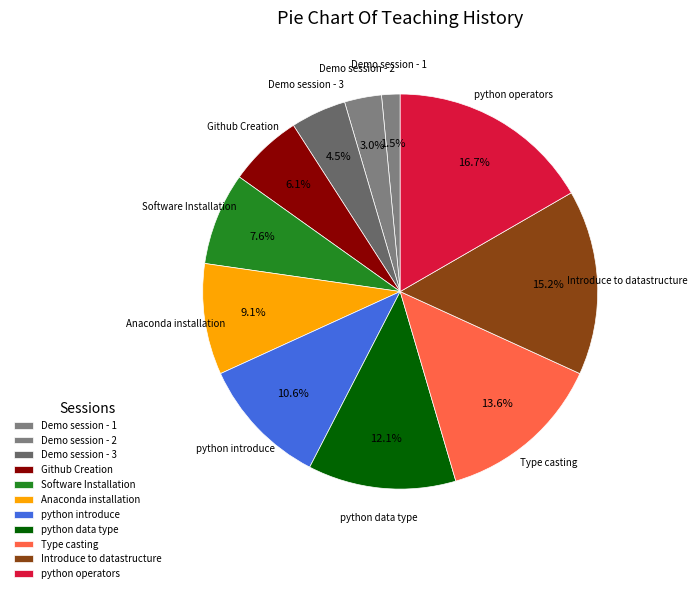

Count the number of slices in the pie.

11